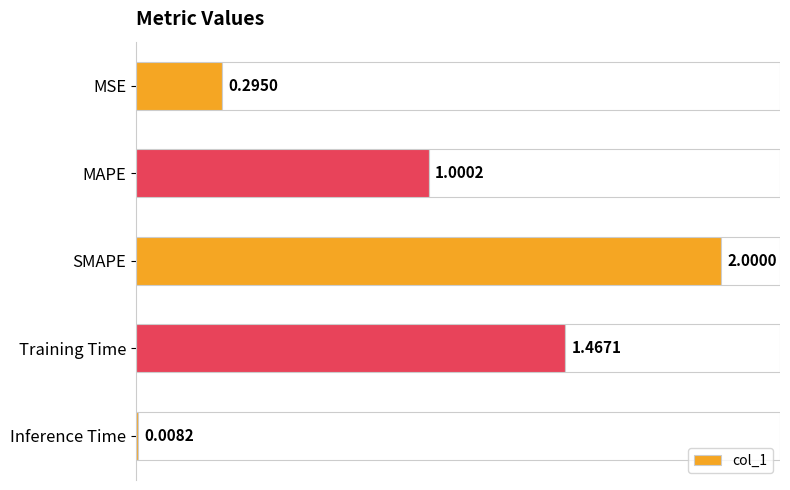

What is the label of the 2nd bar from the bottom?

Training Time